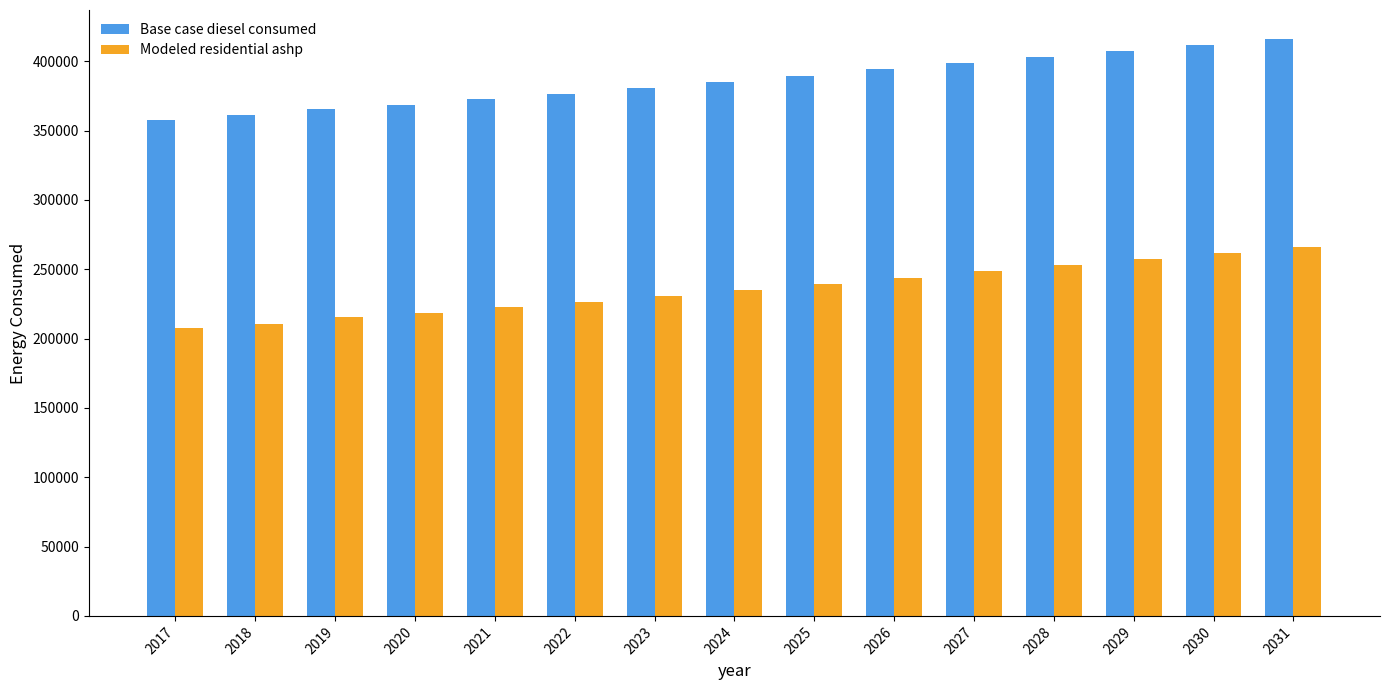

How many bars are there in each group?

2